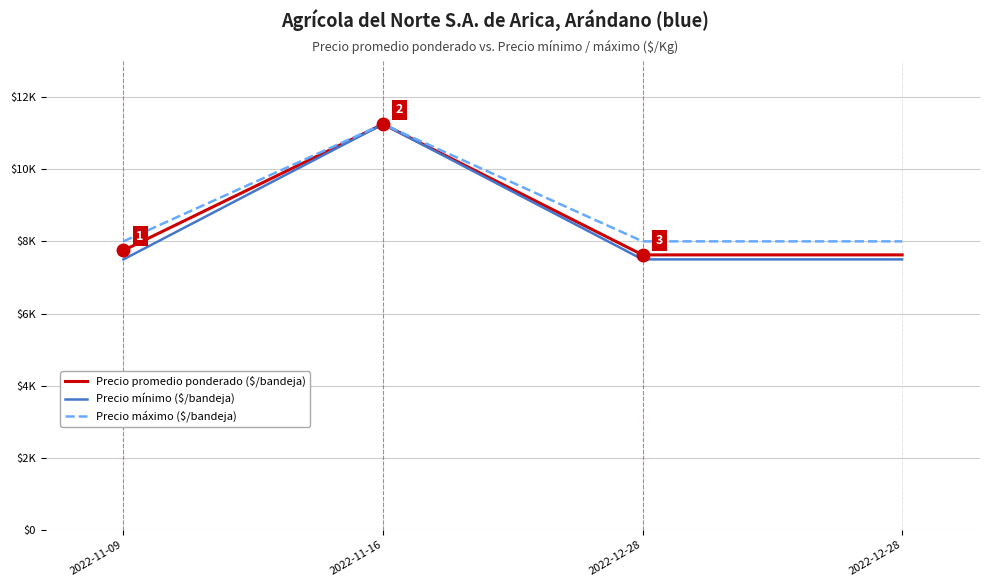

Which category has the highest value across all series?

2022-11-16